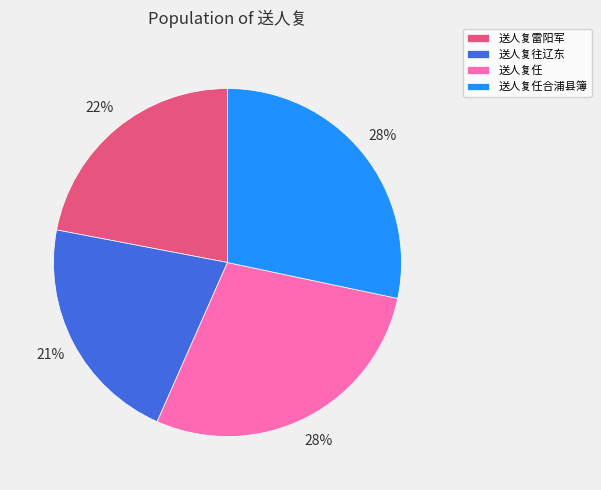

Is the sum of 送人复任合浦县簿 and 送人复雷阳军 greater than half?

Yes